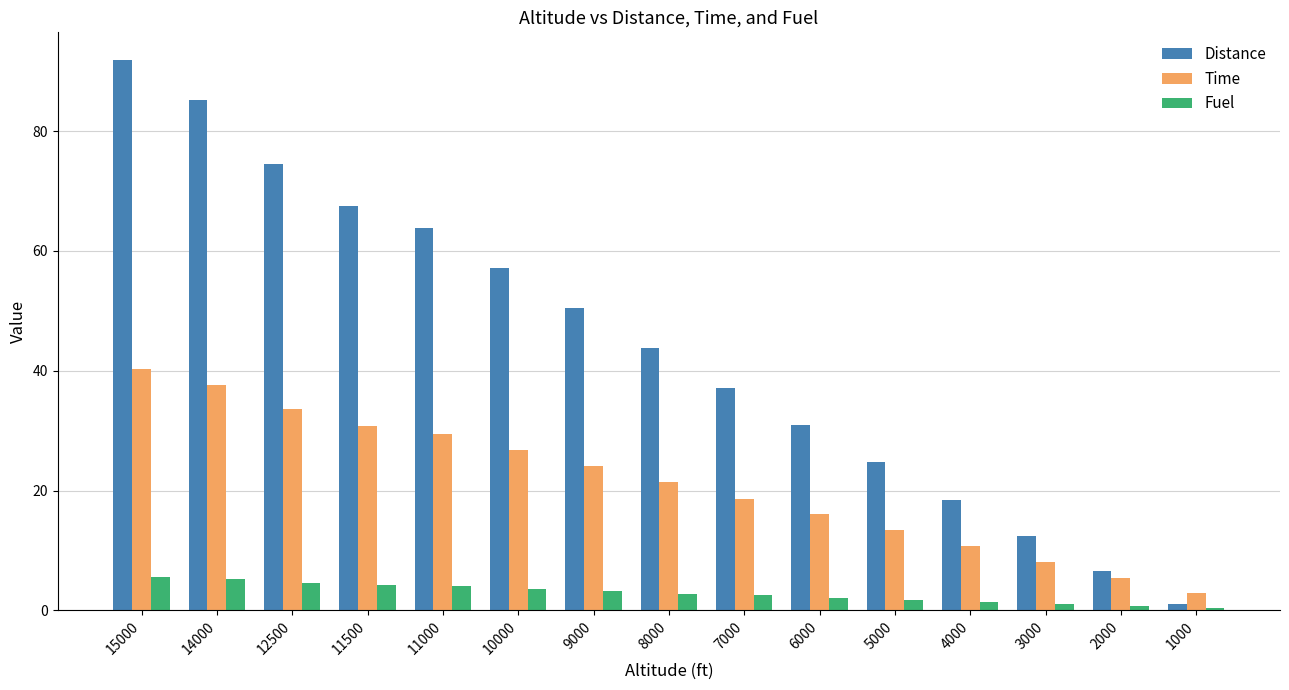

Is it true that Time equals 8.1 at 3000?

True